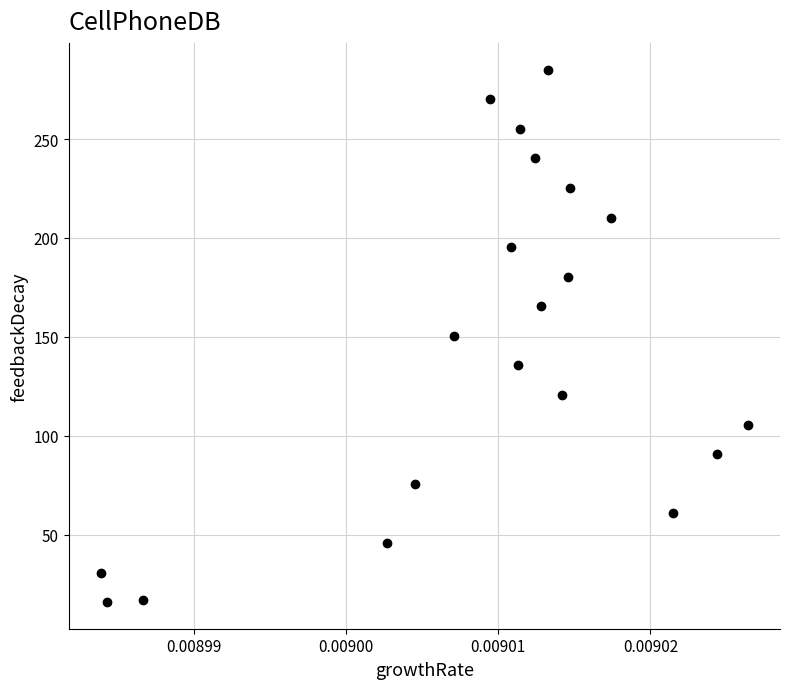

What is the range of Y values (max minus min)?

269.2